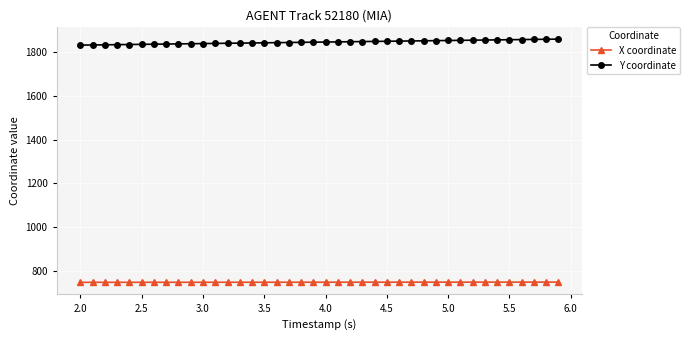

At how many categories does at least one series exceed 1561?

40